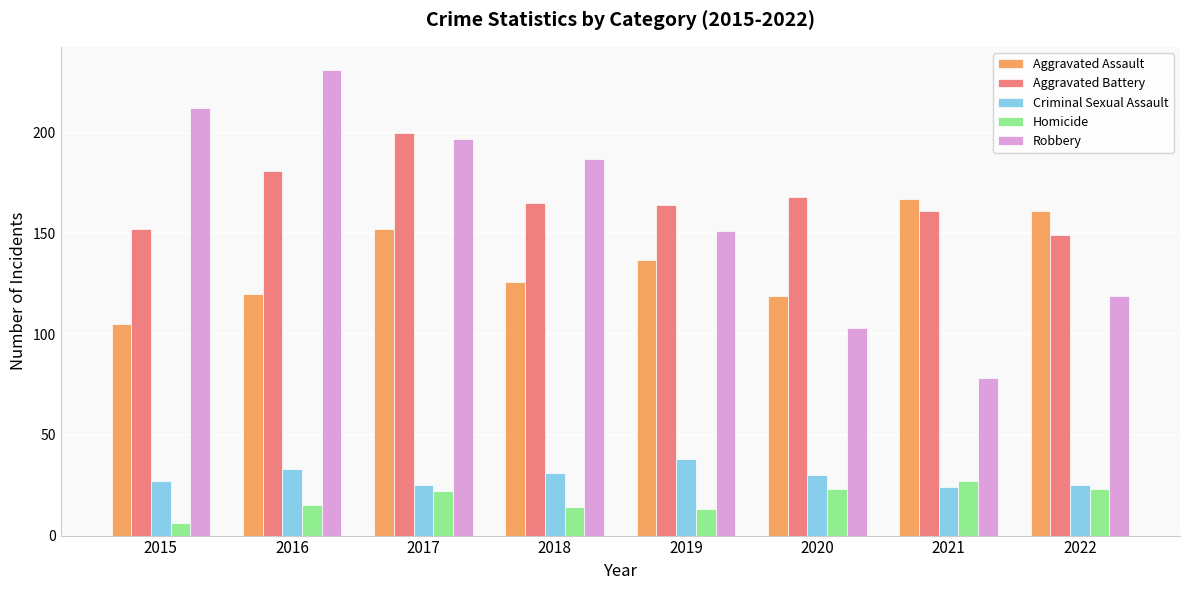

Is the value of Homicide at 2015 greater than the value of Aggravated Battery at 2019?

No